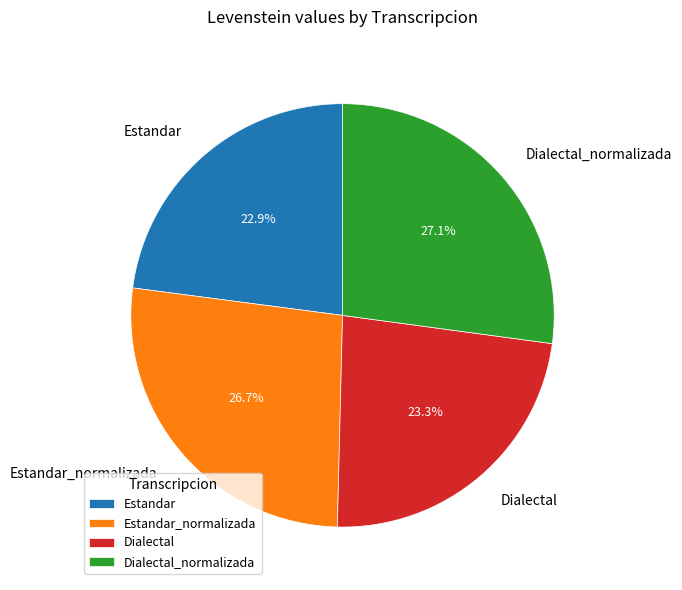

Between Estandar_normalizada and Estandar, which is larger?

Estandar_normalizada